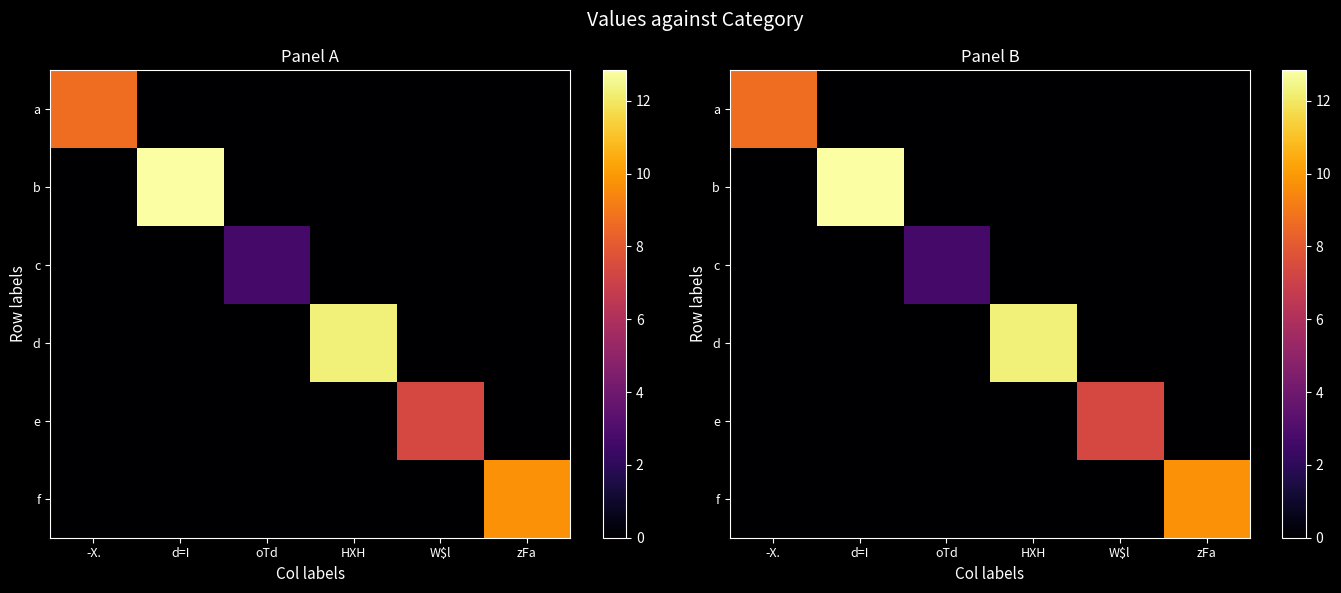

How many values in the a series exceed 0?

1